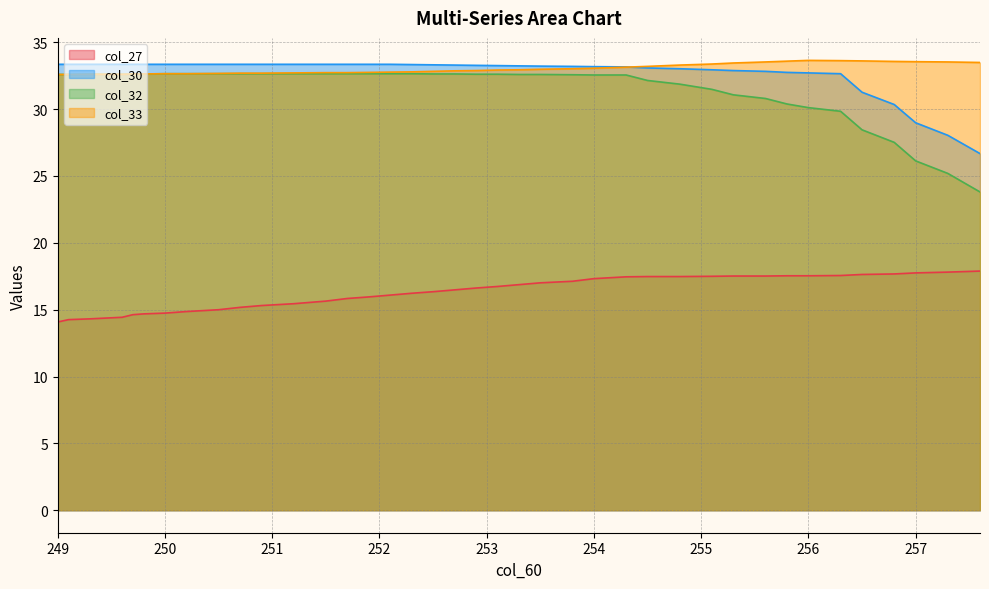

In col_33, how many points are higher than both neighbors (excluding endpoints)?

1